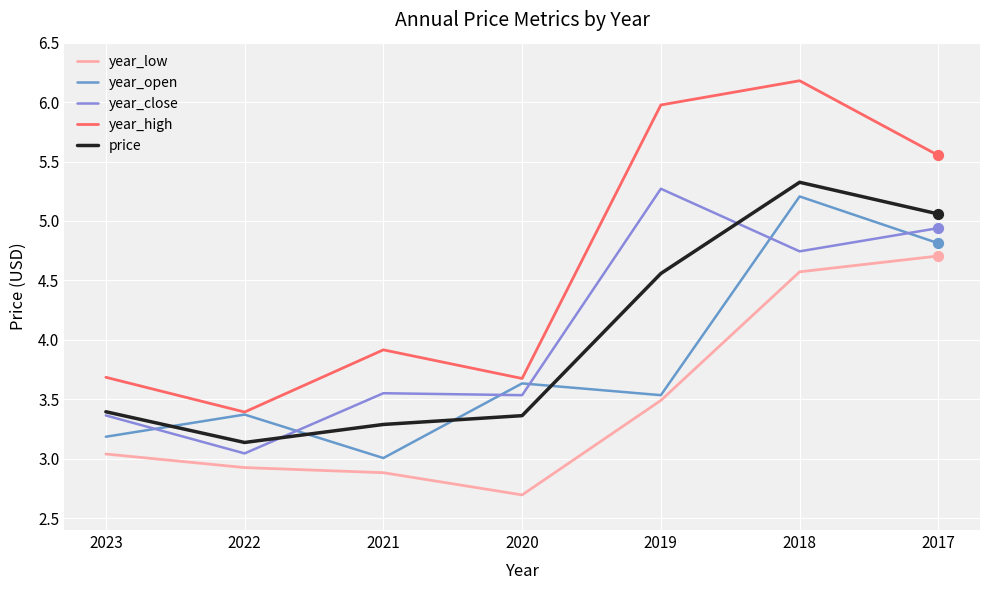

What are all the series names shown in the legend?

year_low, year_open, year_close, year_high, price